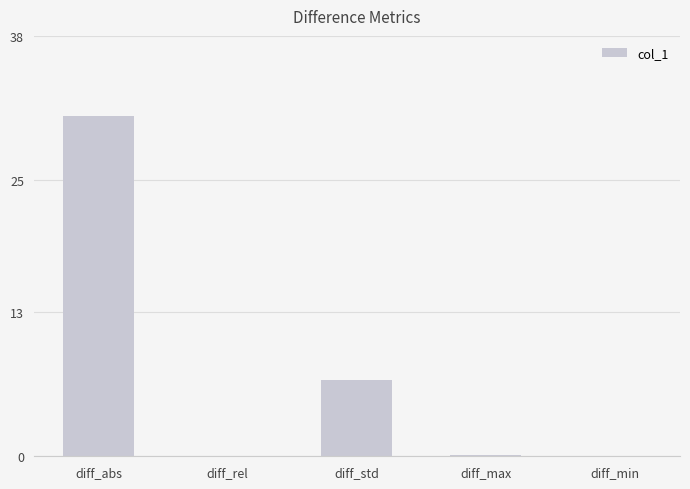

Are the bars horizontal?

No